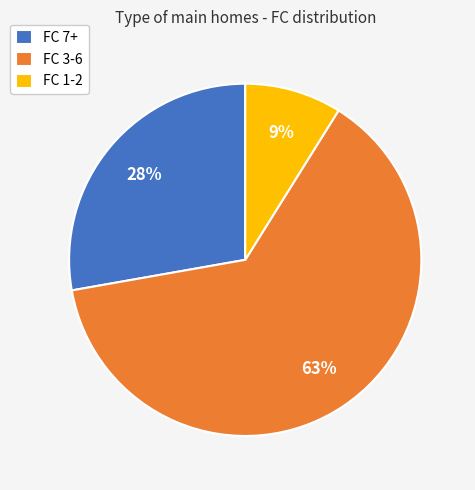

What percentage is the FC 1-2 slice, to the nearest percent?

9%